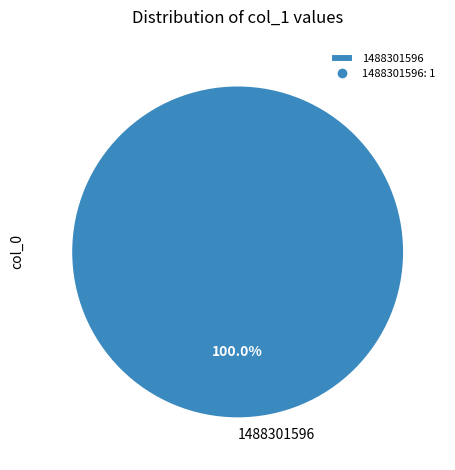

Rank the categories by value from lowest to highest.

1488301596